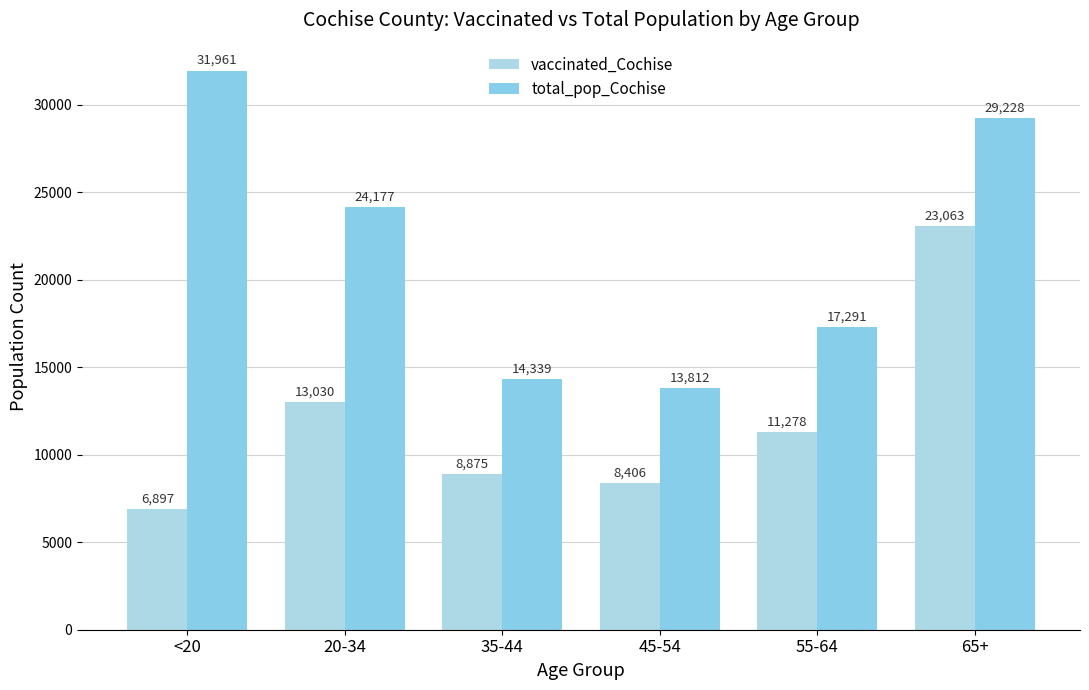

Reading left to right, what are all the values shown in this chart?

vaccinated_Cochise: 6897	13030	8875	8406	11278	23063
total_pop_Cochise: 31961	24177	14339	13812	17291	29228